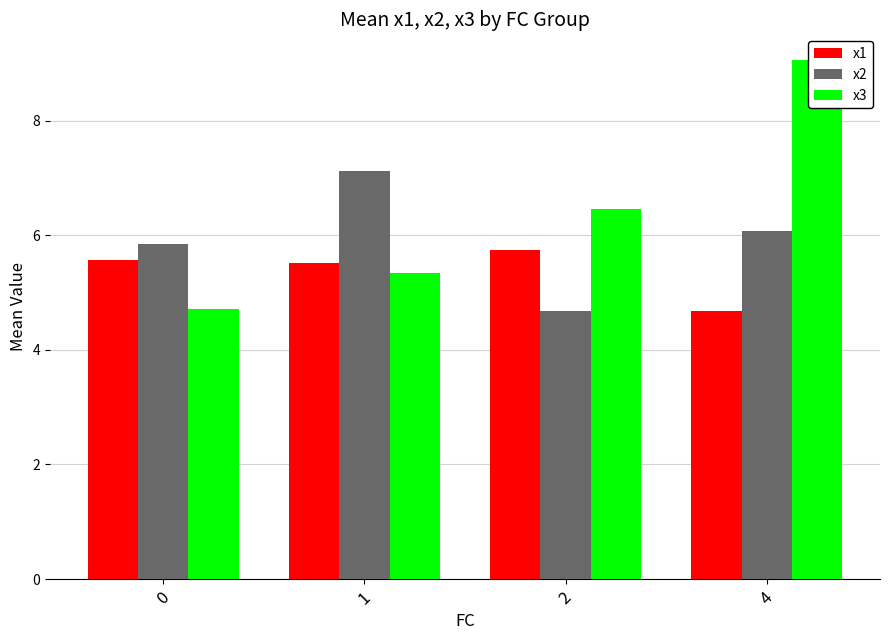

Is it true that x3 equals 2.0 at 1?

False